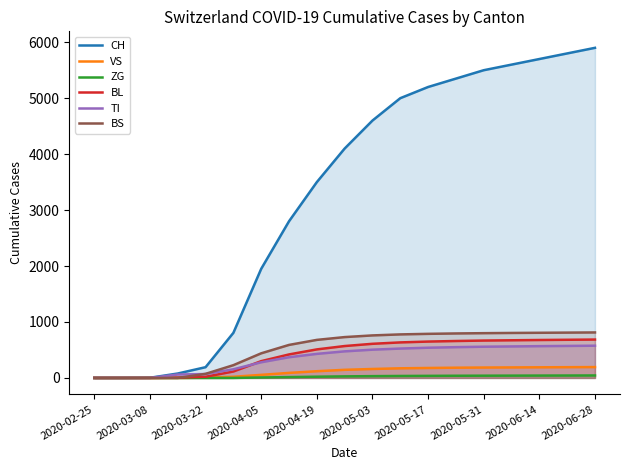

What is the greatest value displayed?

5900